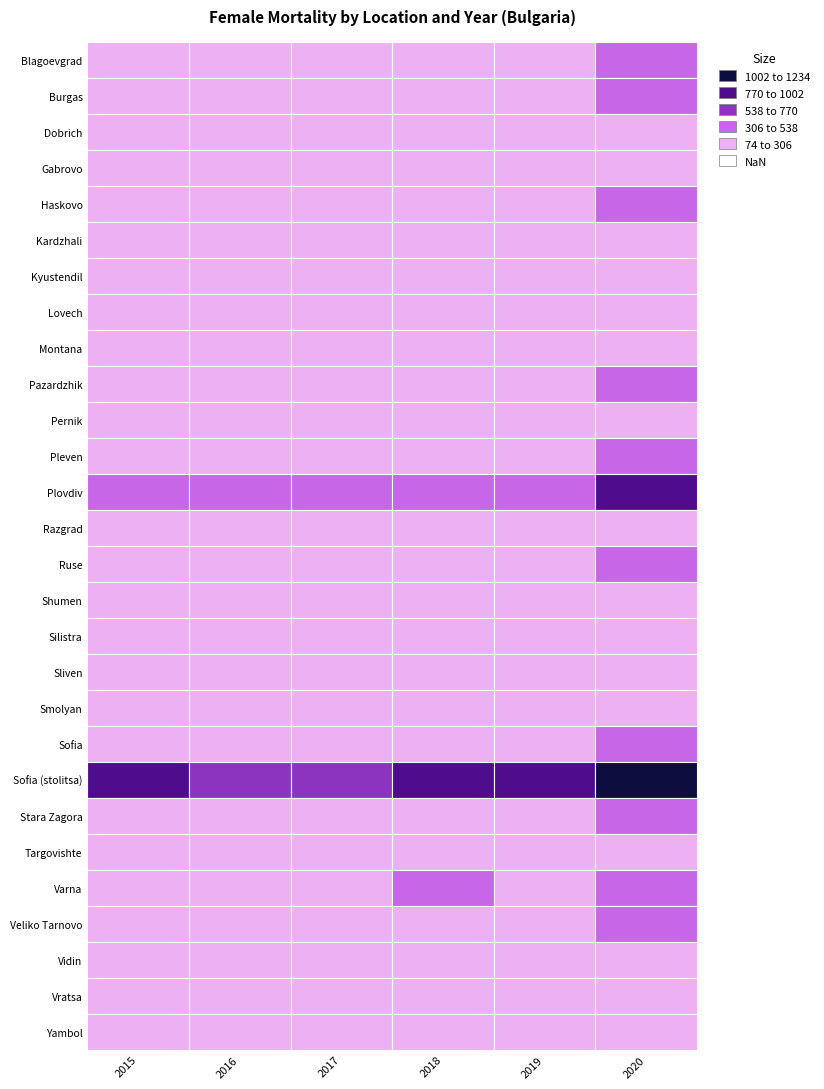

How many data points does each series have?

6